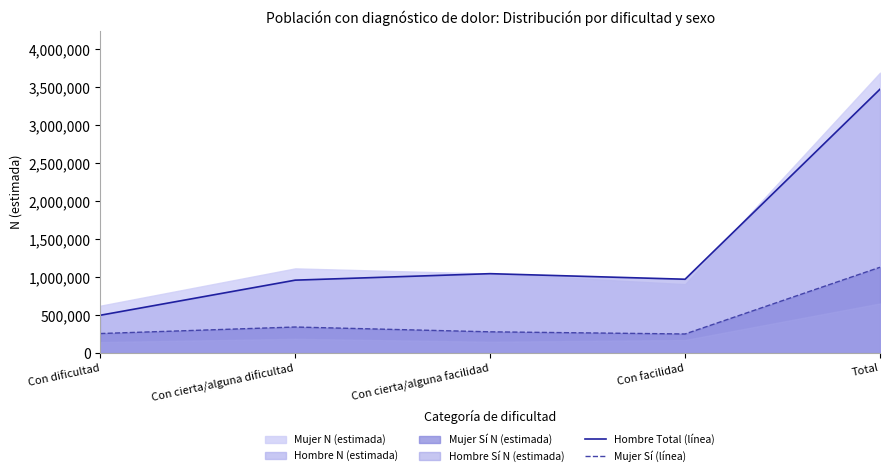

What is the approximate value of Hombre Total (línea) at Con cierta/alguna dificultad?

960137